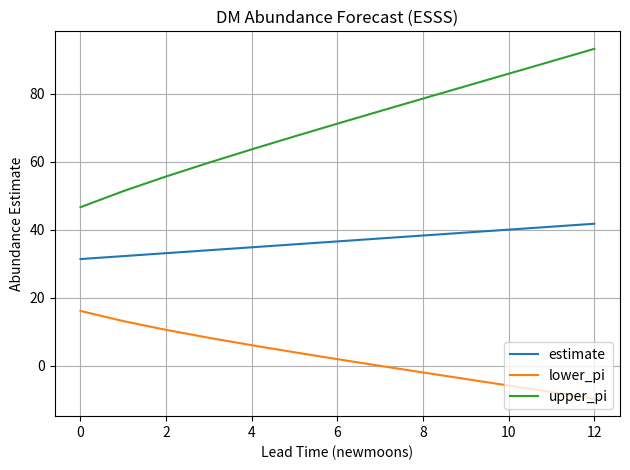

Which series has the largest total across all categories?

upper_pi